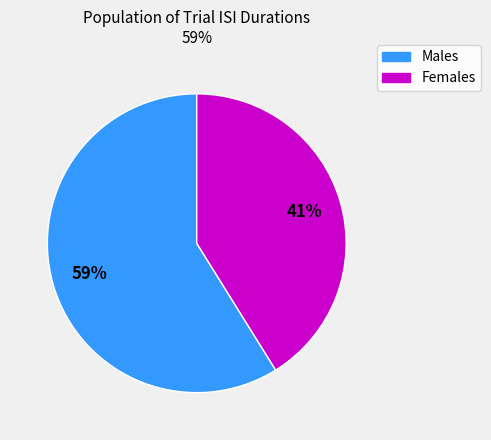

To the nearest percent, what is the difference between the largest and smallest slice percentages?

18%